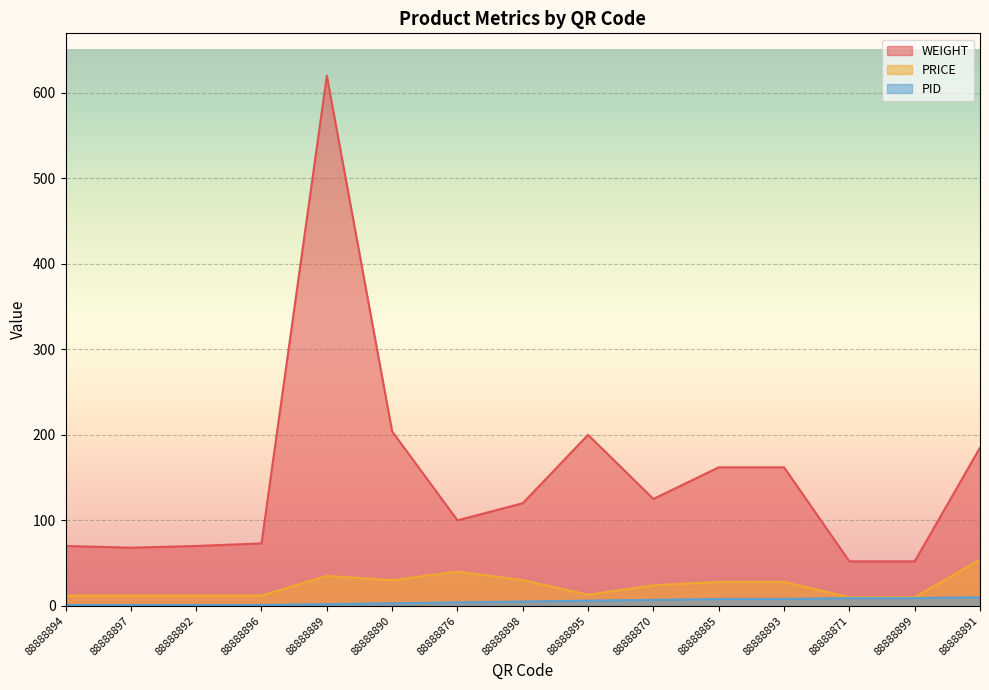

True or false: PRICE and WEIGHT intersect in this chart.

False